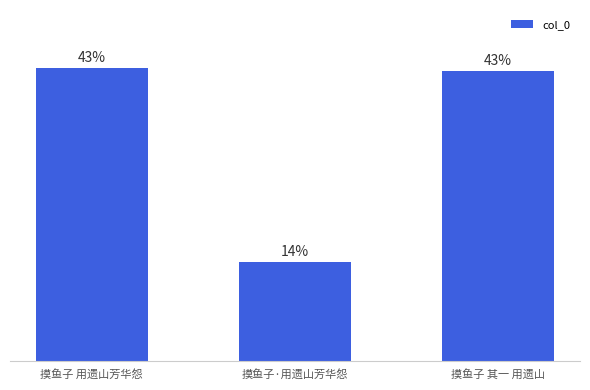

At which category does the chart reach its minimum across all series?

摸鱼子·用遗山芳华怨